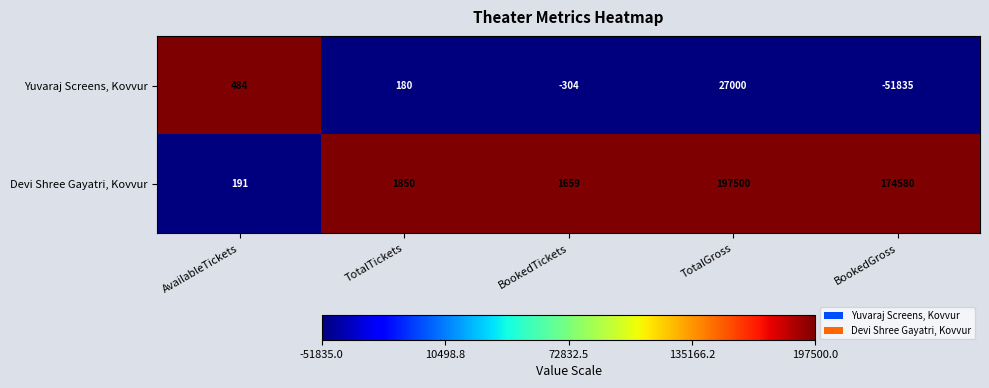

List the labels in order of Yuvaraj Screens, Kovvur value, largest first.

TotalGross, AvailableTickets, TotalTickets, BookedTickets, BookedGross